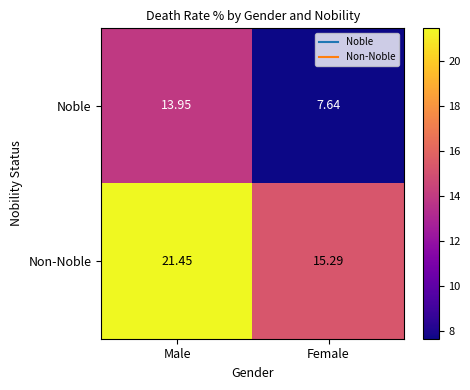

Rank the series at Female from lowest to highest value.

Noble, Non-Noble